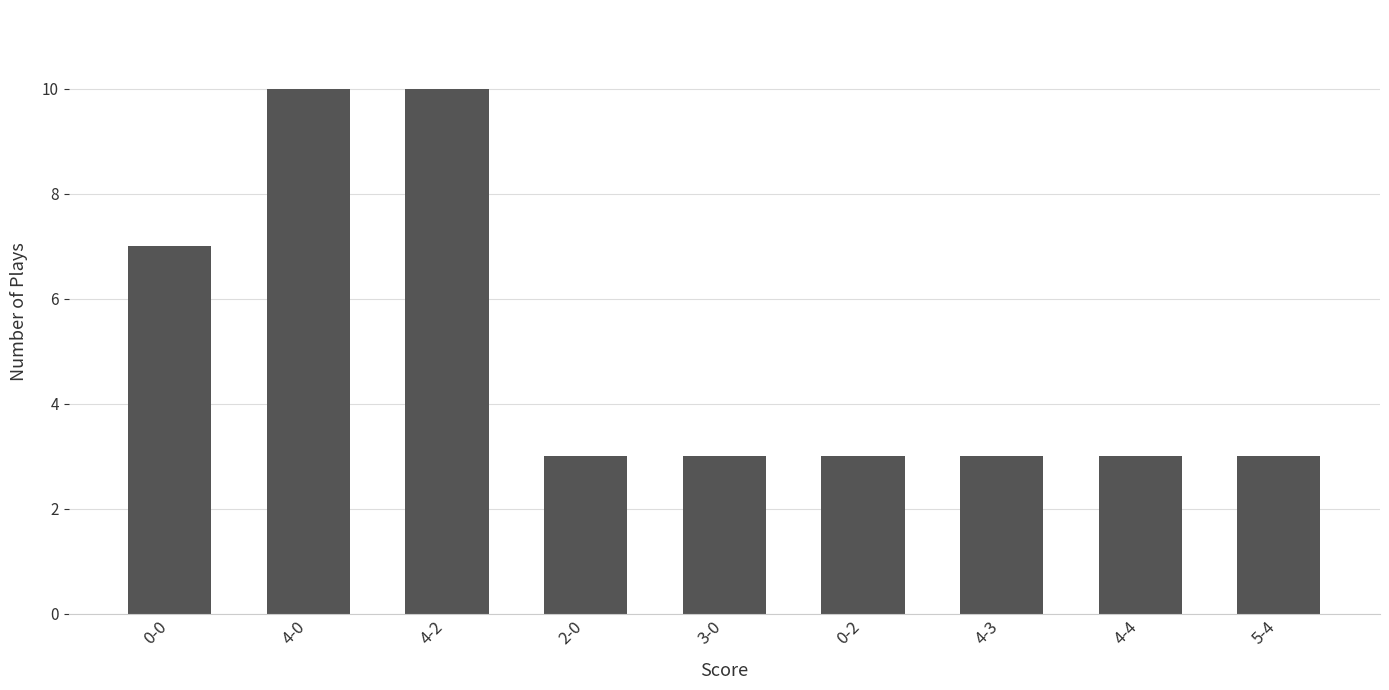

Is it true that the value at 2-0 is 3?

True